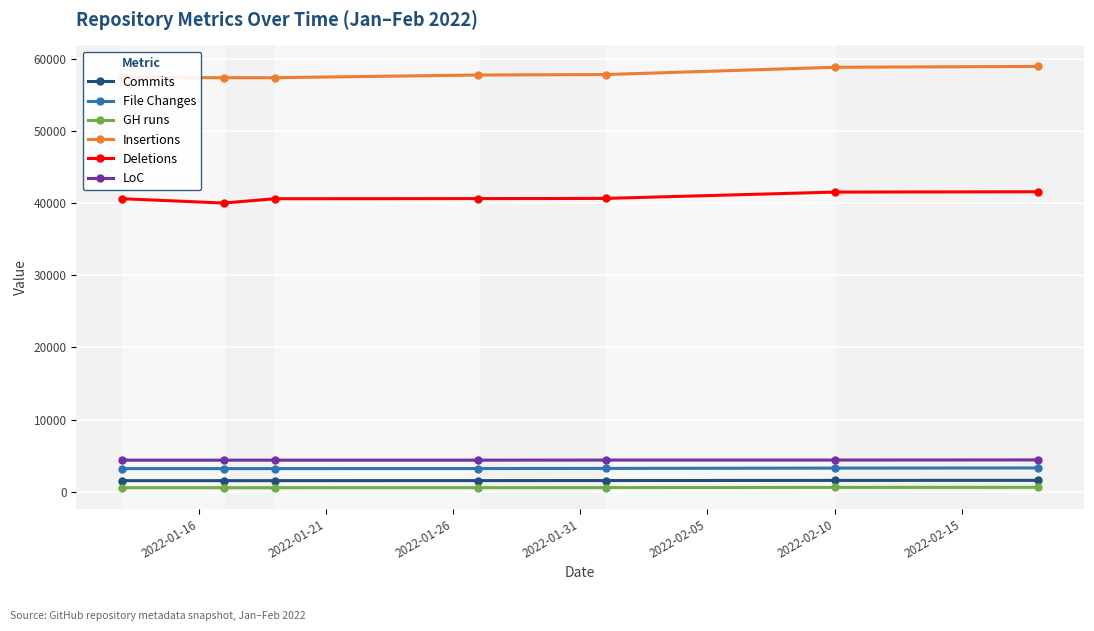

What is the greatest value displayed?

58985